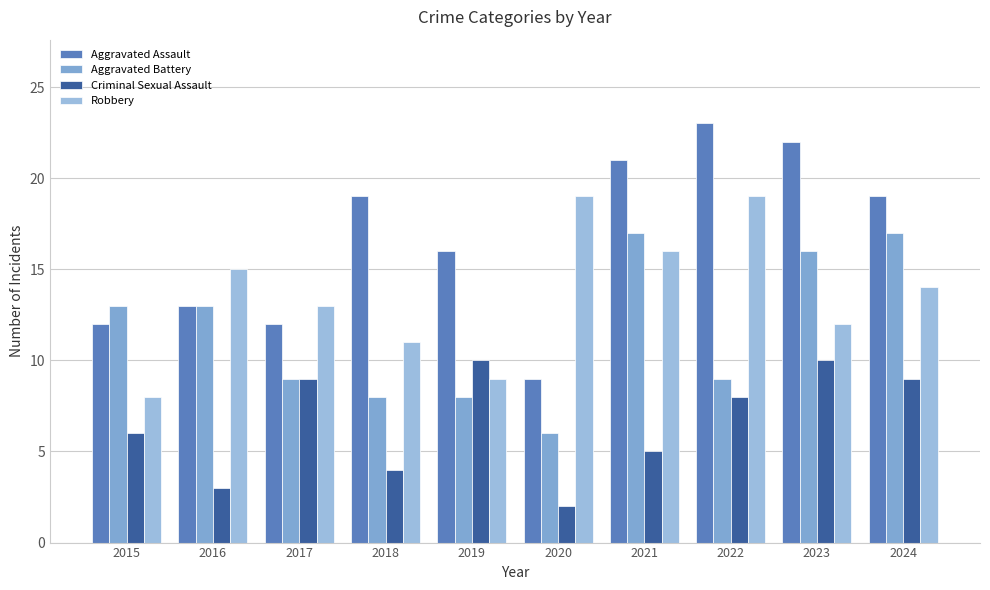

List the series in order of their overall mean, highest first.

Aggravated Assault, Robbery, Aggravated Battery, Criminal Sexual Assault